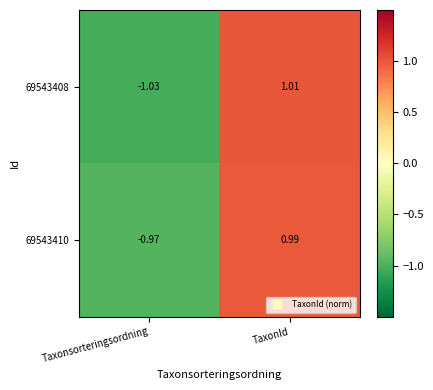

What is the total value across all series at Taxonsorteringsordning?

-2.0